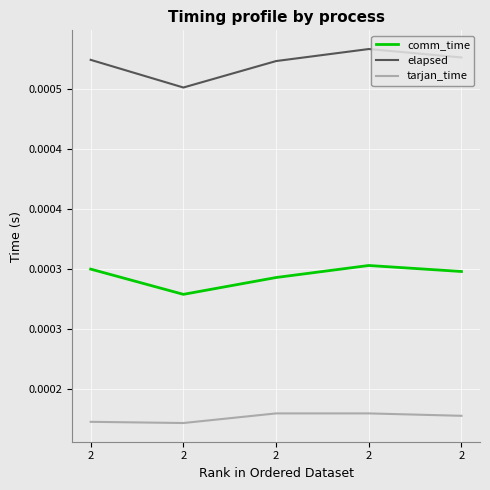

Which category has the lowest value in the tarjan_time series?

2